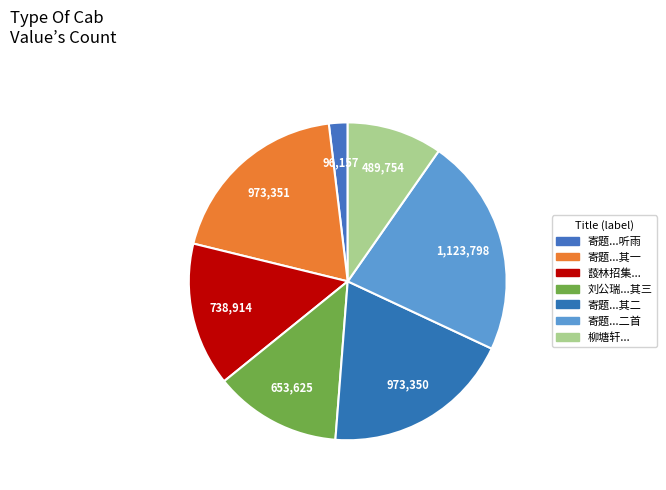

Which slice is the smallest?

寄题安福士人家赏静轩听雨